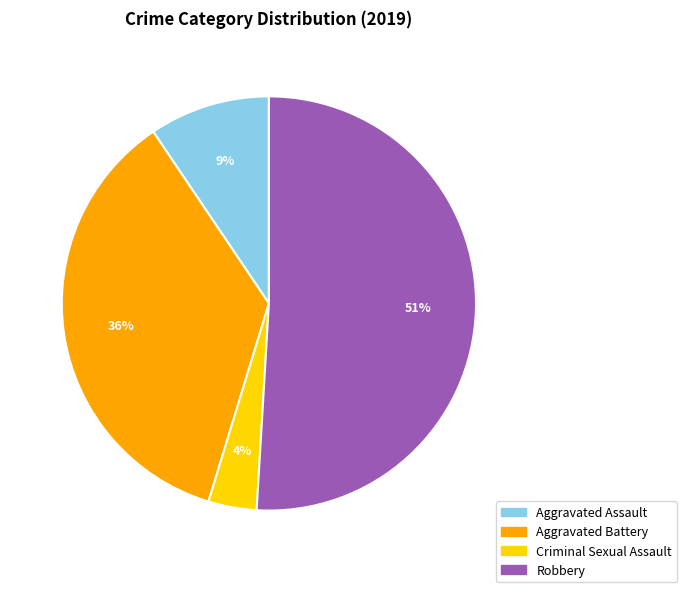

Does Robbery account for over 50% of the chart?

Yes